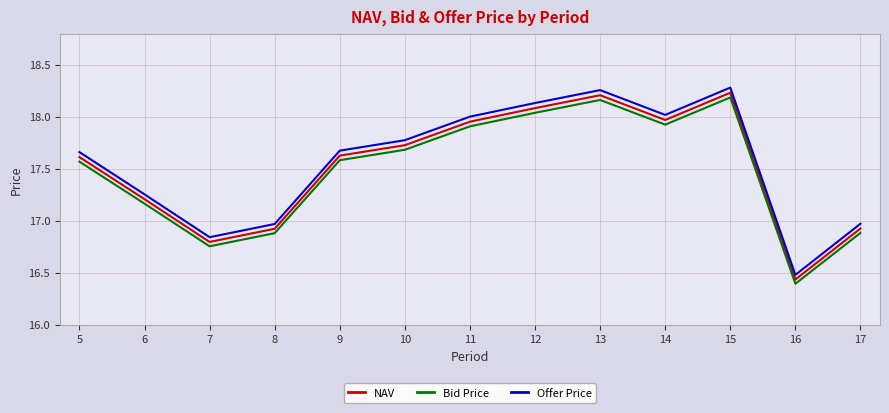

What are all the series names shown in the legend?

NAV, Bid Price, Offer Price